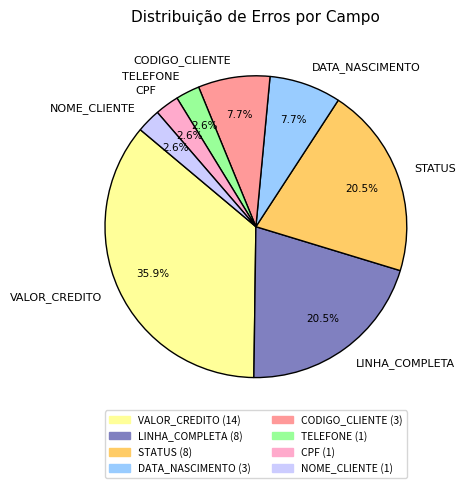

How many segments does this pie chart have?

8